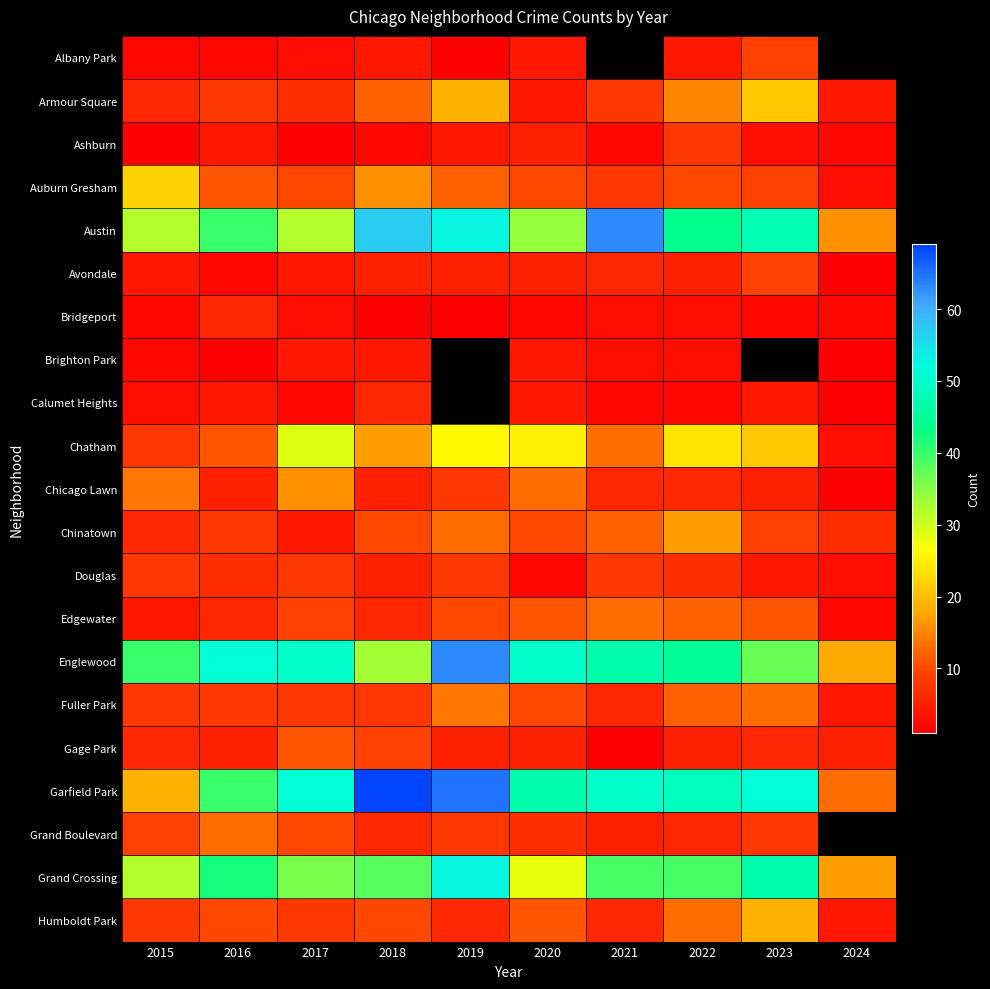

Which category has the highest value in the Albany Park series?

2023